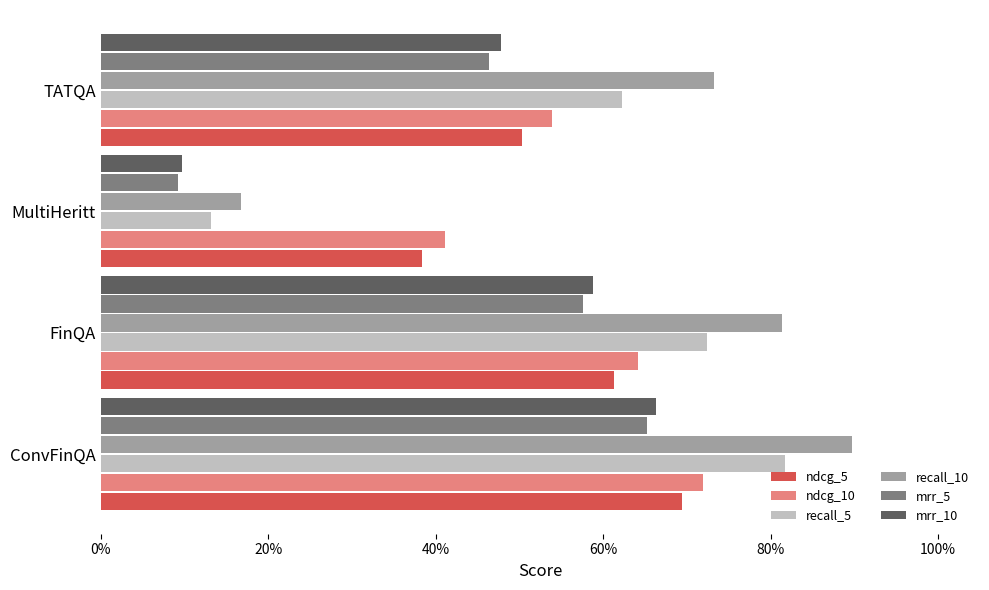

What are all the series names shown in the legend?

ndcg_5, ndcg_10, recall_5, recall_10, mrr_5, mrr_10